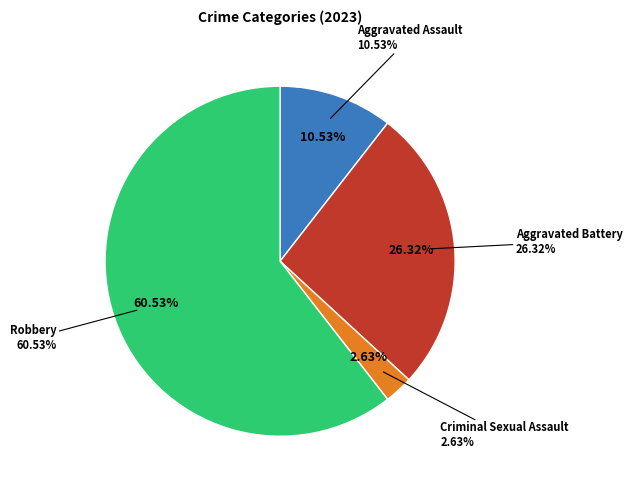

Does any single category account for the majority?

Yes